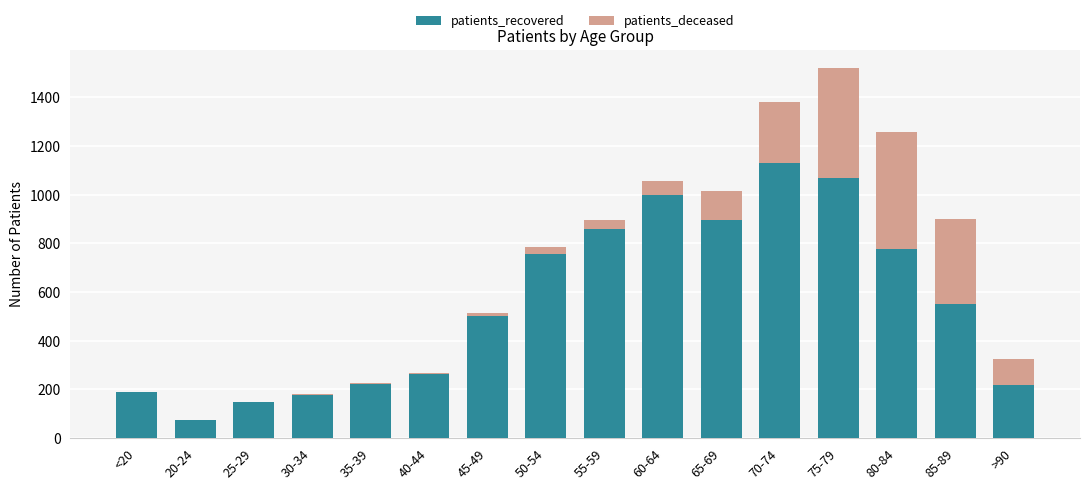

At which label does patients_recovered reach its peak?

70-74